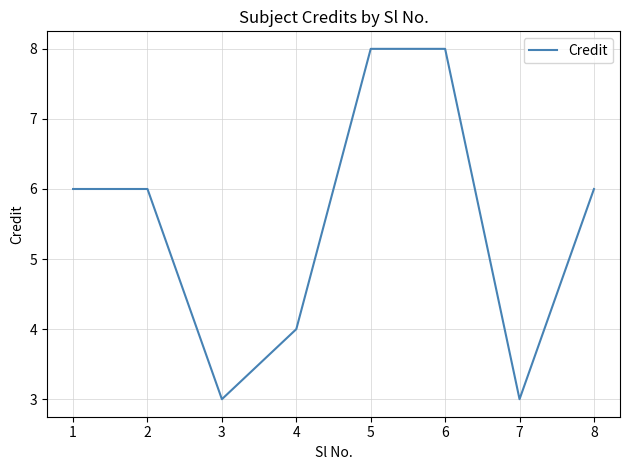

What is the greatest value displayed?

8